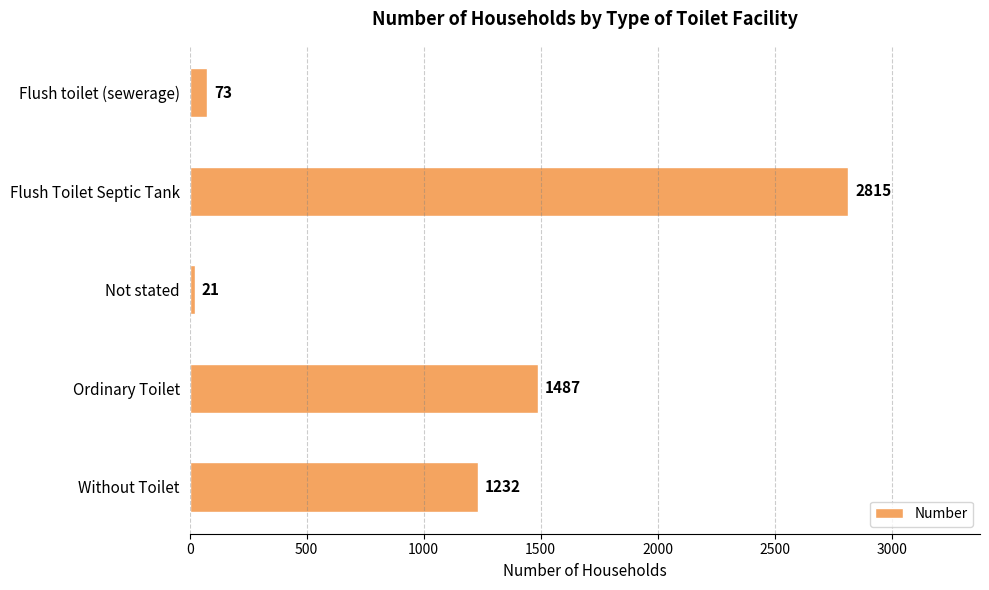

Reading top to bottom, extract all data points from this chart.

Flush toilet (sewerage)=73	Flush Toilet Septic Tank=2815	Not stated=21	Ordinary Toilet=1487	Without Toilet=1232